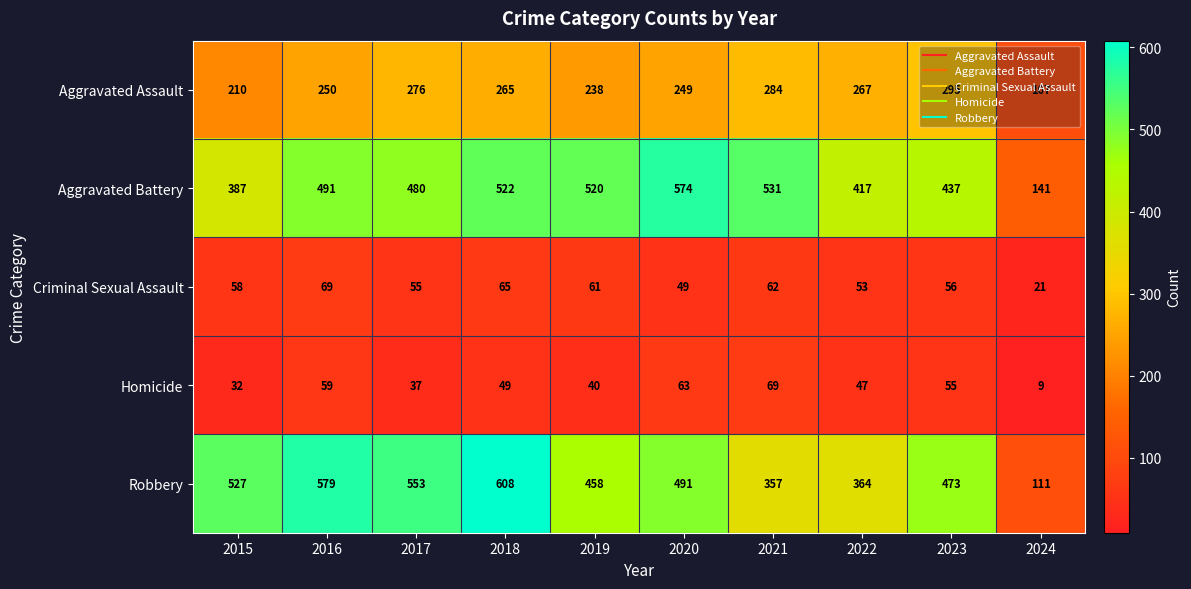

What is the difference between the second highest and second lowest values in the Robbery series?

222